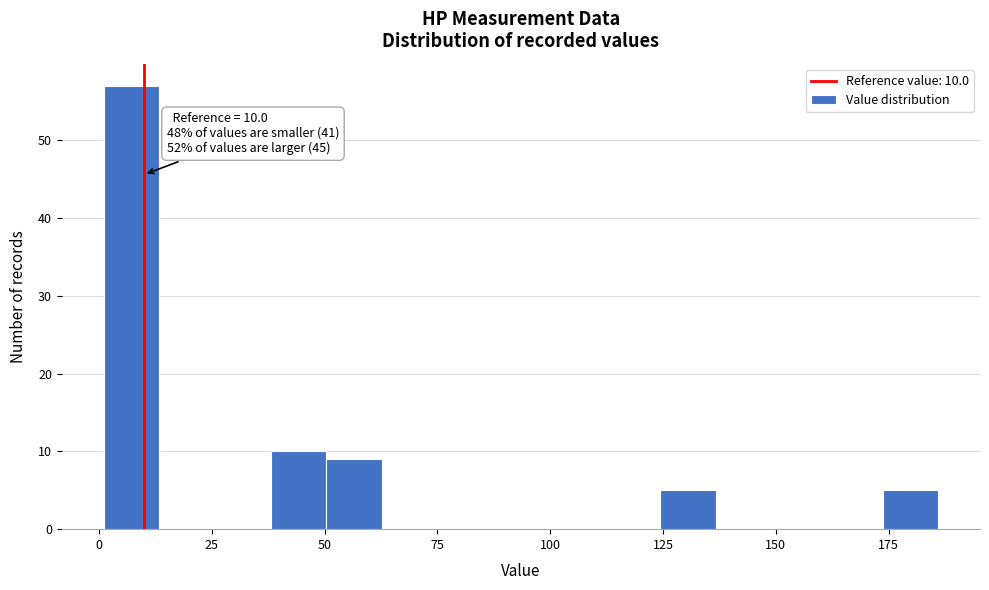

Read against the x-axis, roughly where is the centre of the tallest bar?

5